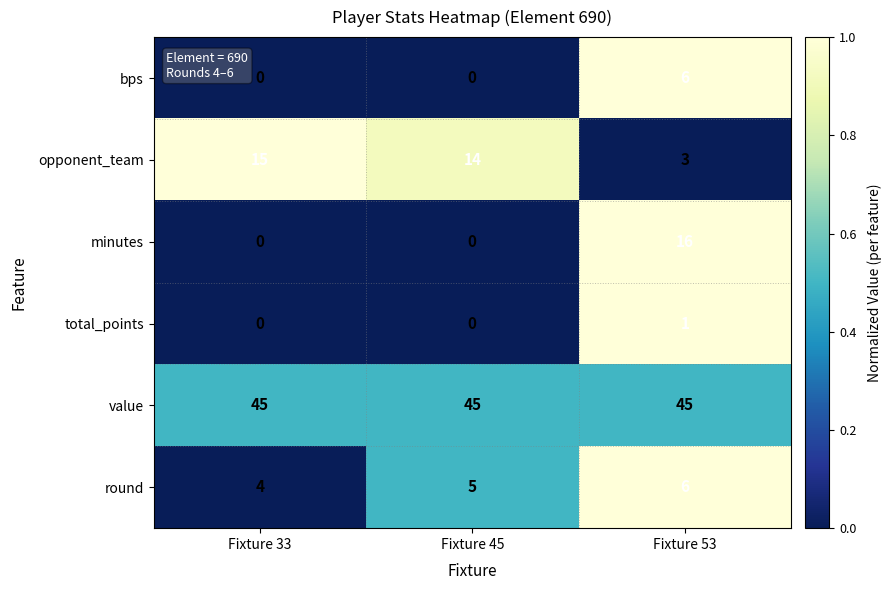

What is the difference between the highest and lowest values at Fixture 45?

45